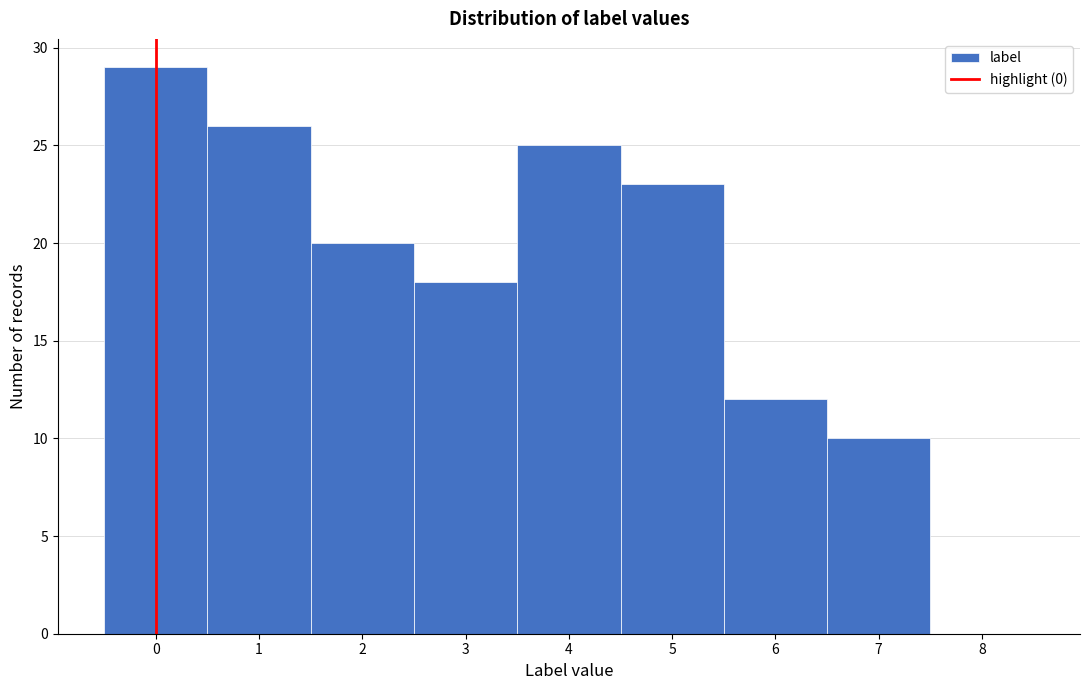

Reading left to right, list every bar in this chart as the range it spans on the x-axis followed by its height. The values are not printed on the chart, so give them approximately, as read against the axis.

-0.5 to 0.5: 29
0.5 to 1.5: 26
1.5 to 2.5: 20
2.5 to 3.5: 18
3.5 to 4.5: 25
4.5 to 5.5: 23
5.5 to 6.5: 12
6.5 to 7.5: 10
7.5 to 8.5: 0